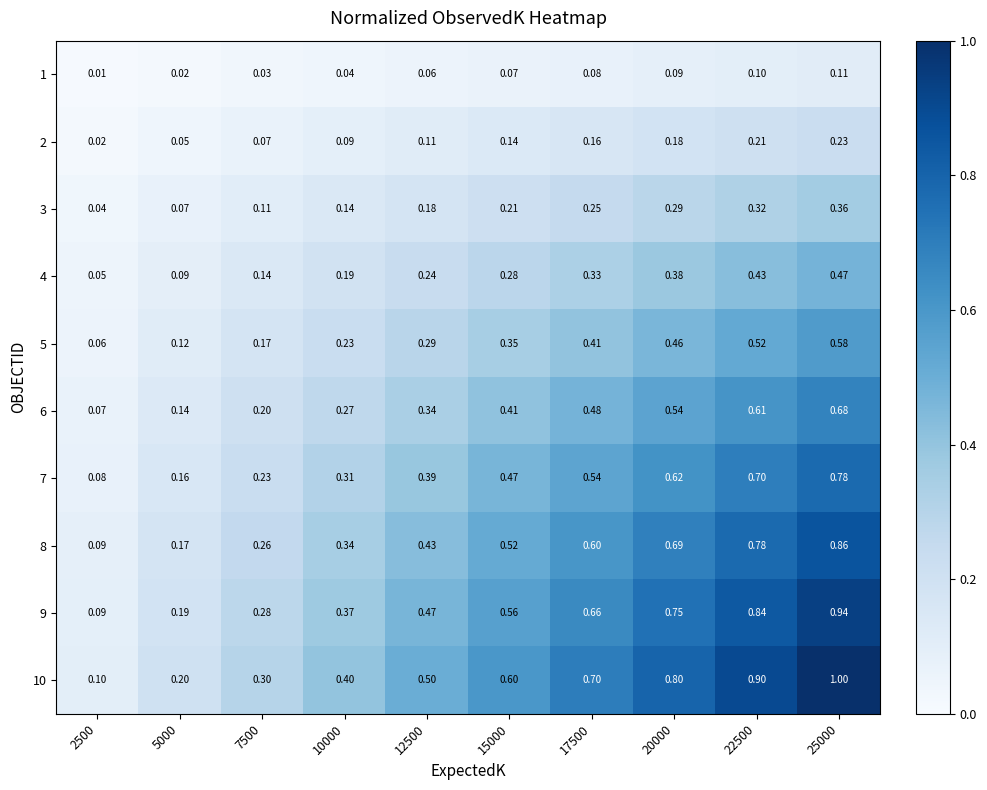

Is the value of 8 at 15000 greater than the value of 2 at 15000?

Yes